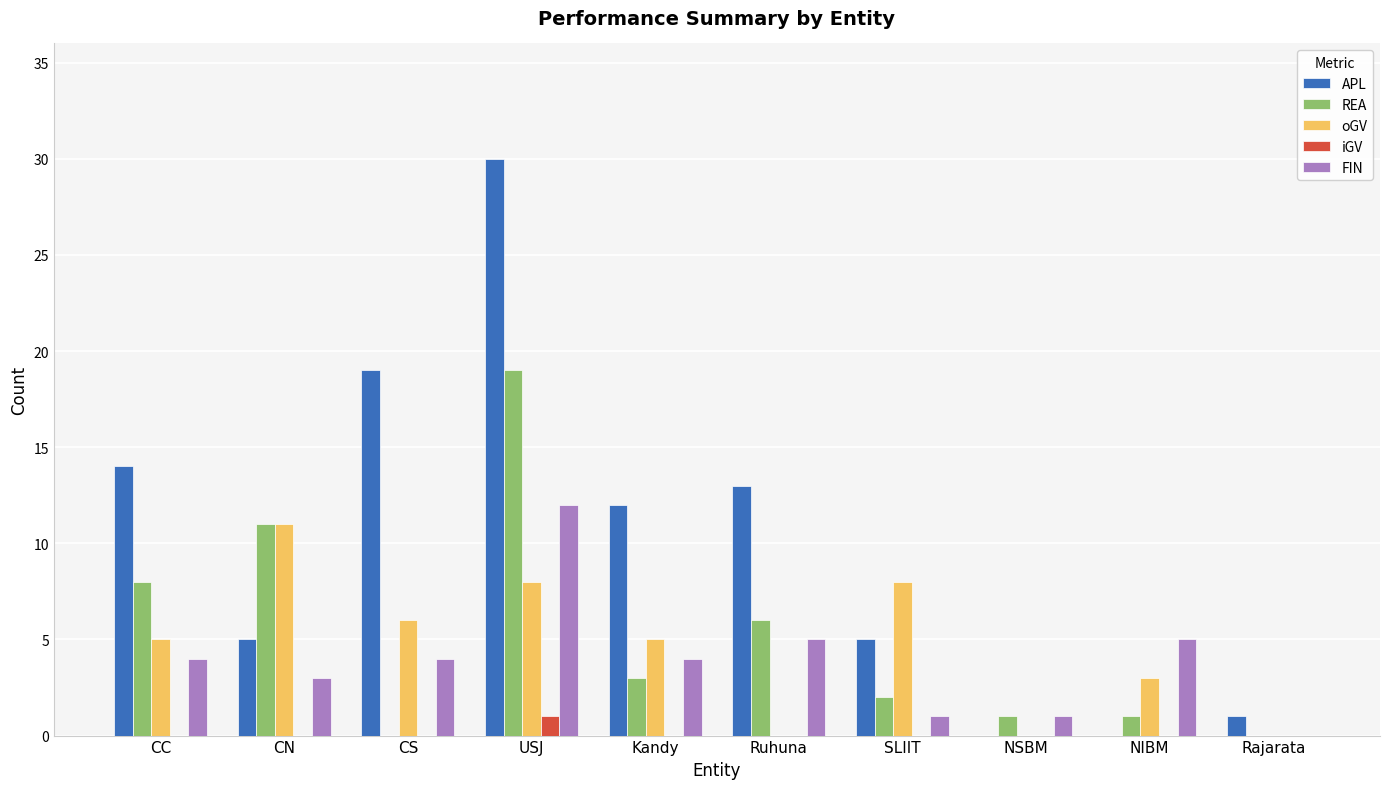

What is the sum of all iGV values?

1